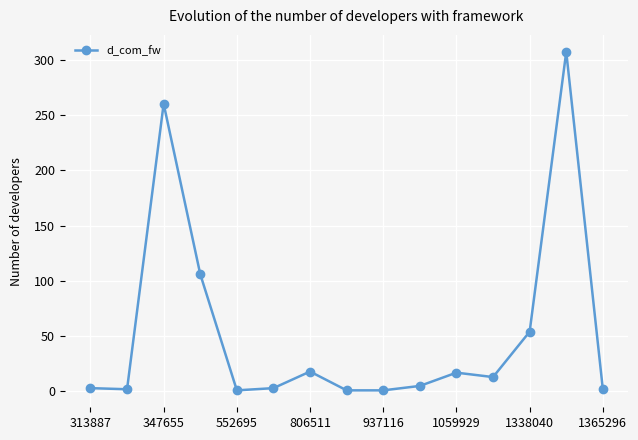

True or false: there are more than 0 points higher than both neighbors.

True